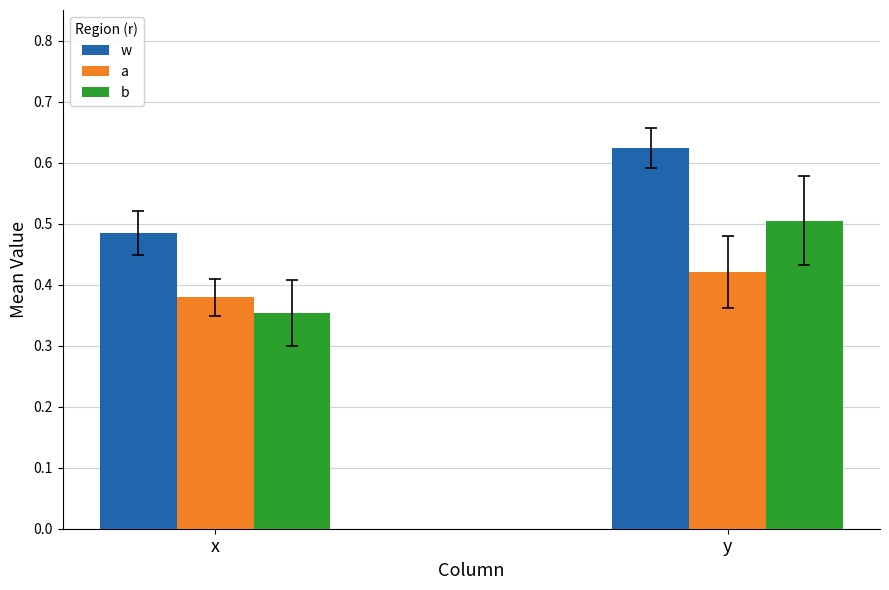

Between x and y, which series saw the biggest shift?

b